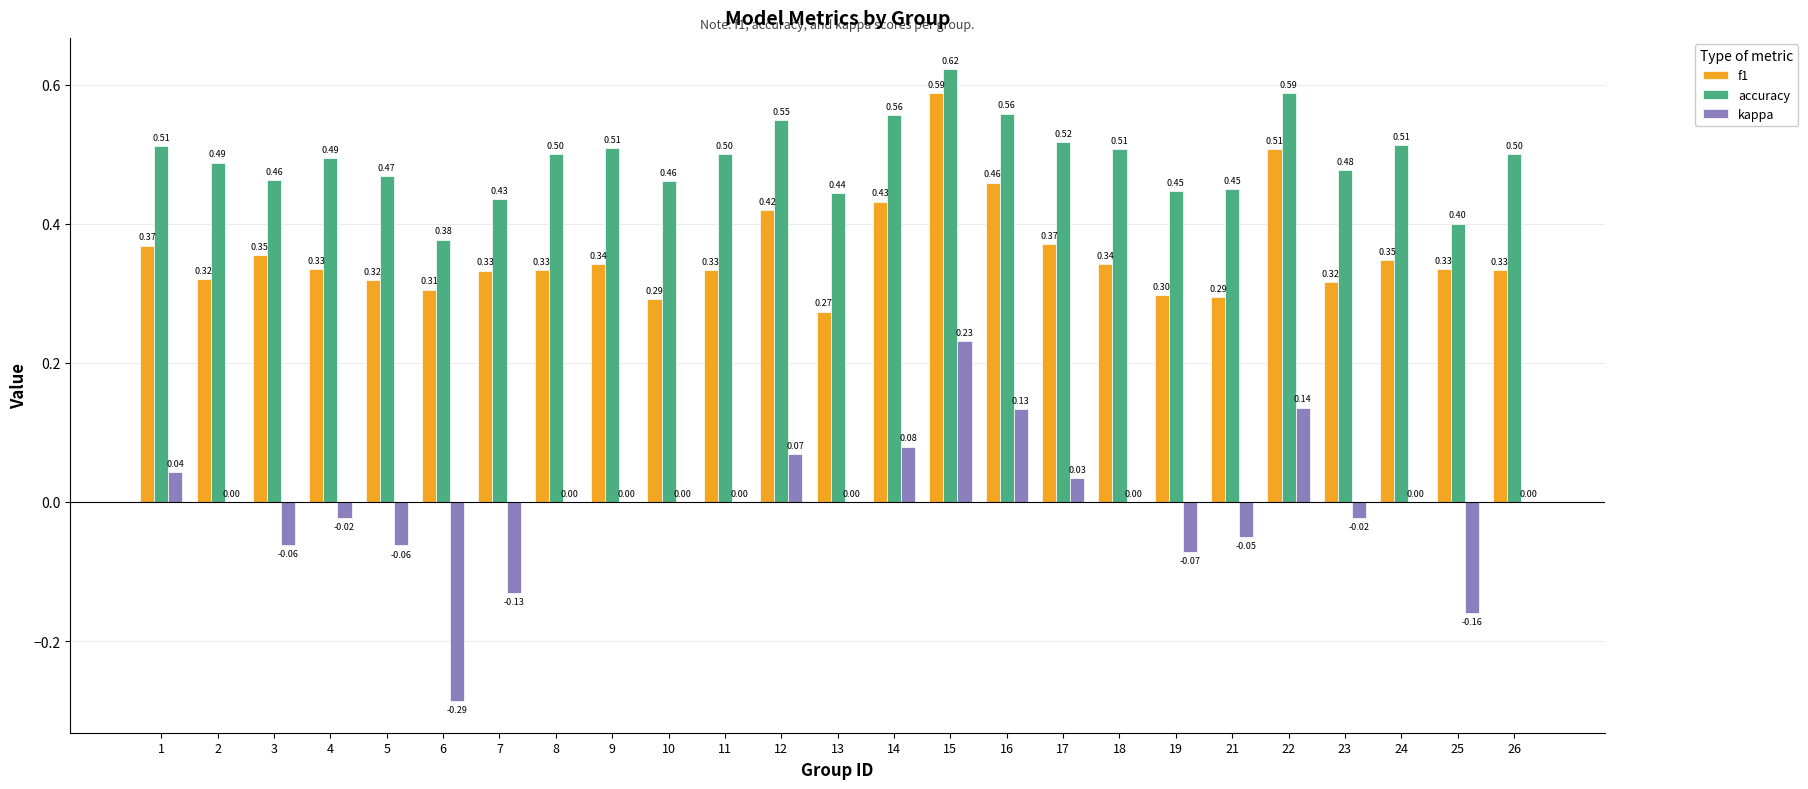

What is the sum of all accuracy values?

12.3